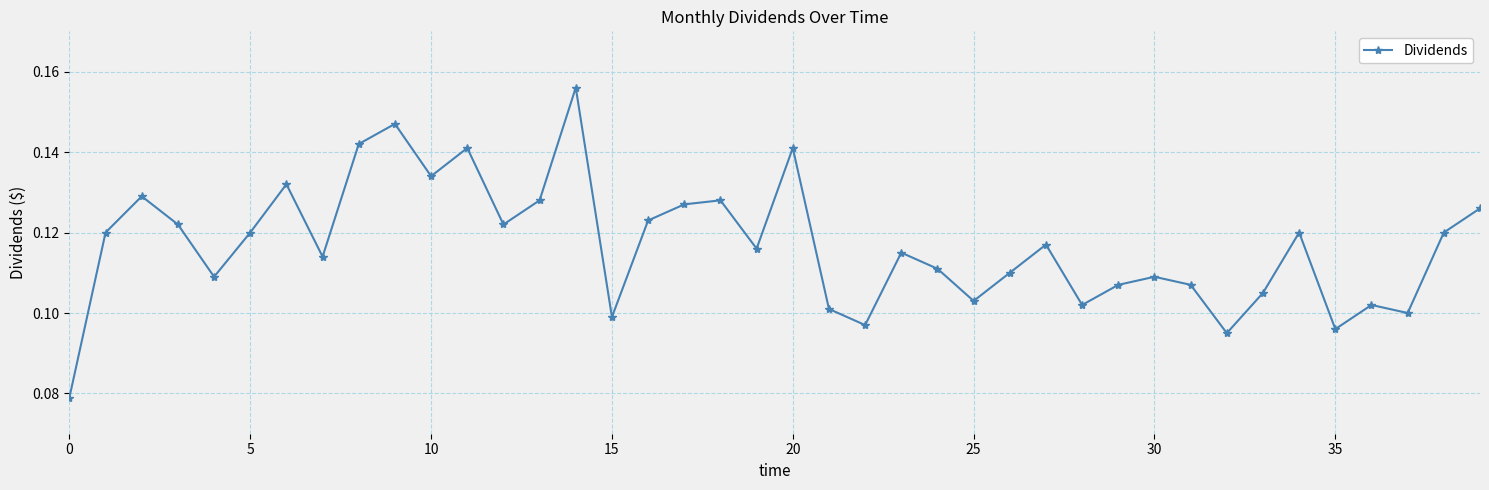

Count the values in the range 0 to 1.

40